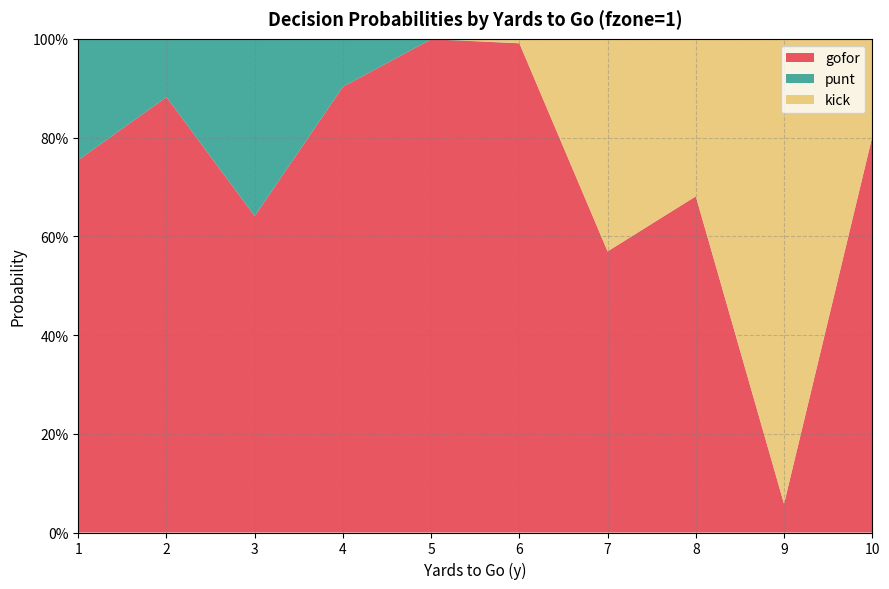

Rank the series at 9 from highest to lowest value.

kick, gofor, punt